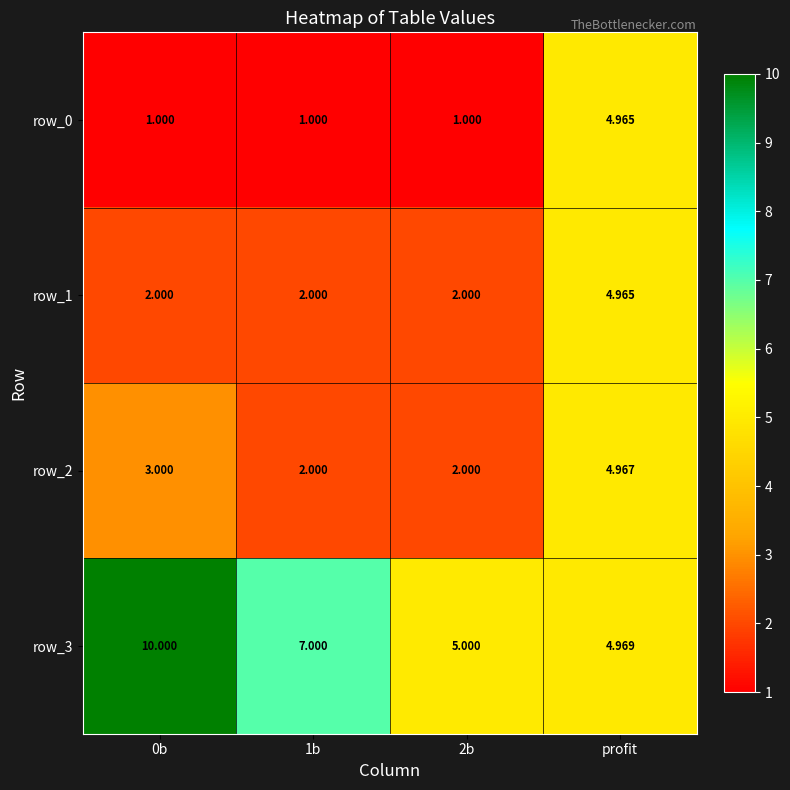

Which series has the largest total across all categories?

row_3